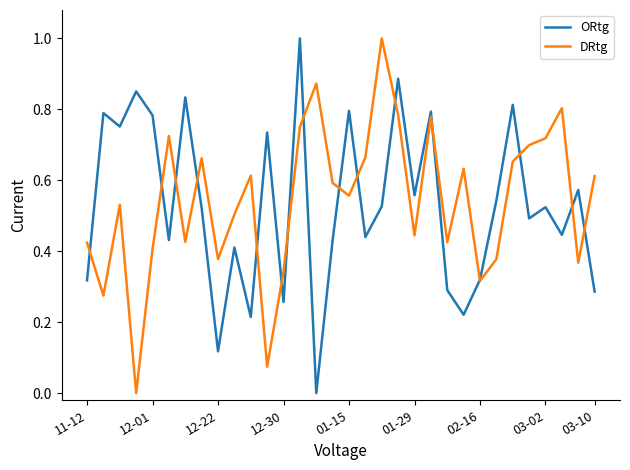

In DRtg, how many points are higher than both neighbors (excluding endpoints)?

9